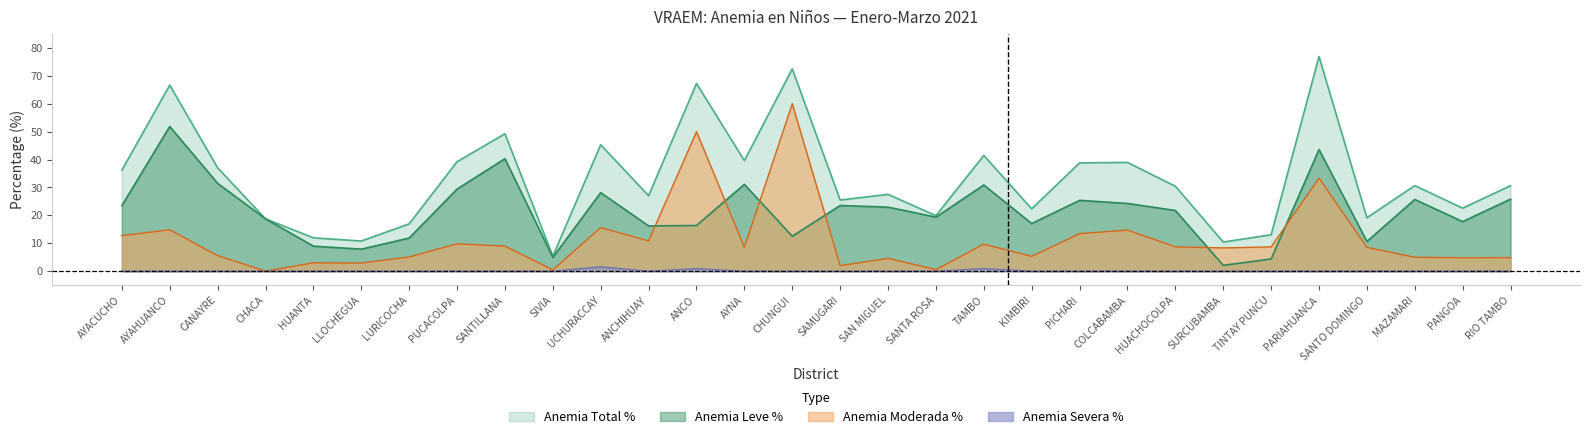

What is the value of the Anemia Moderada % point at the 21st from the left?

13.4